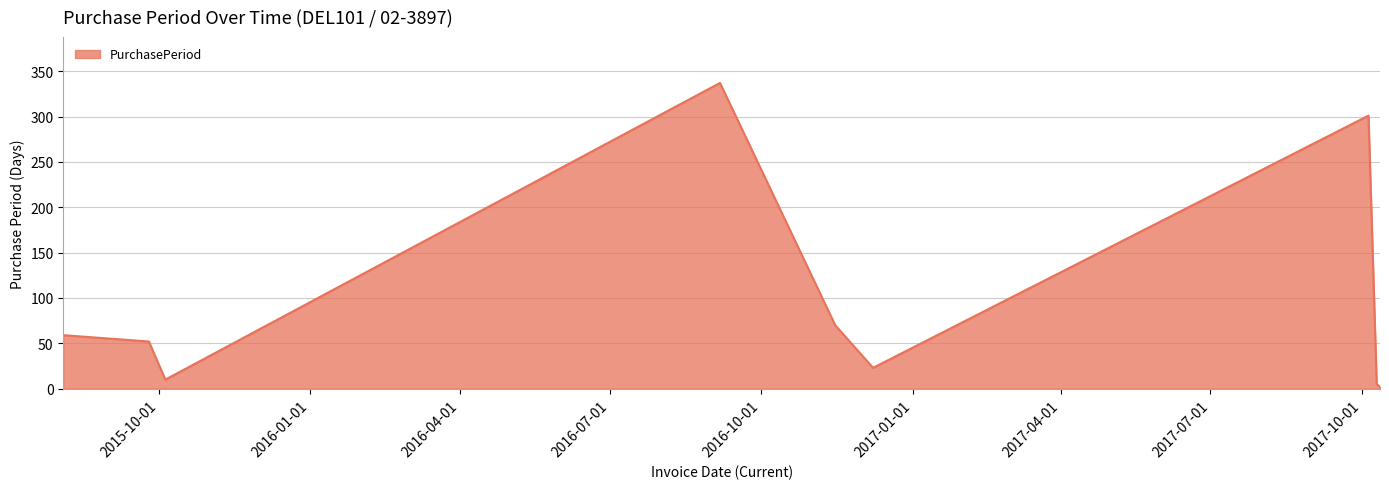

What is the difference between the maximum and minimum values?

335